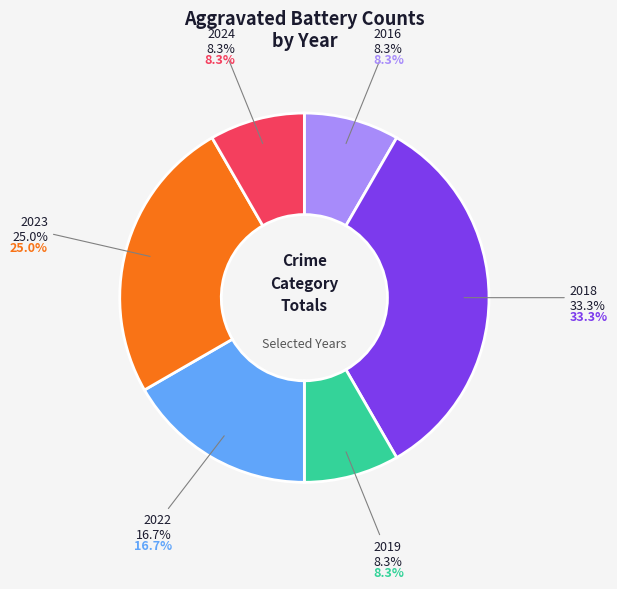

Is 2024 the majority of the pie?

No